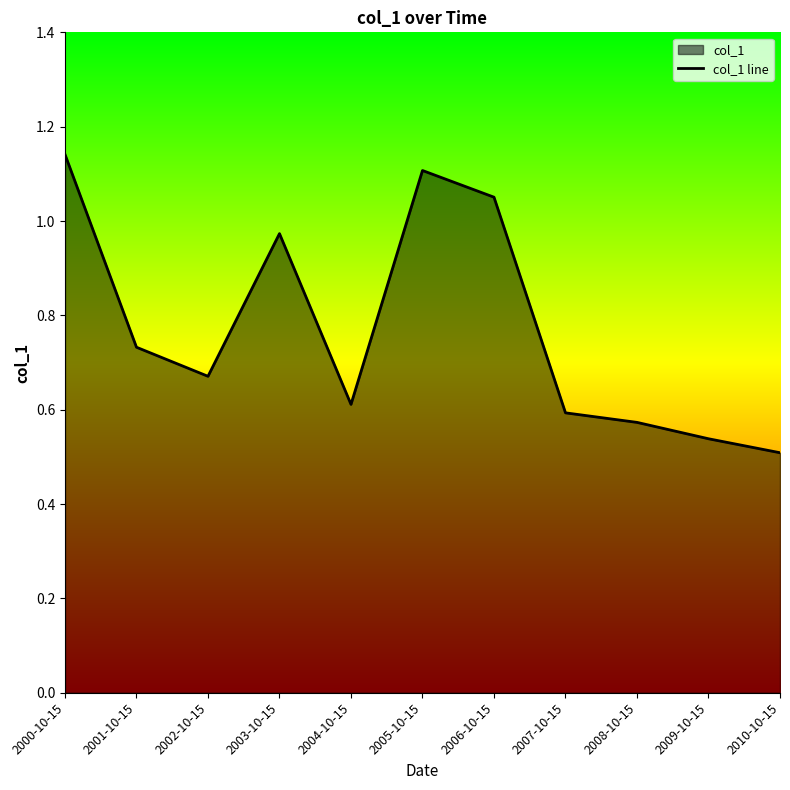

Count the number of categories in the chart.

11